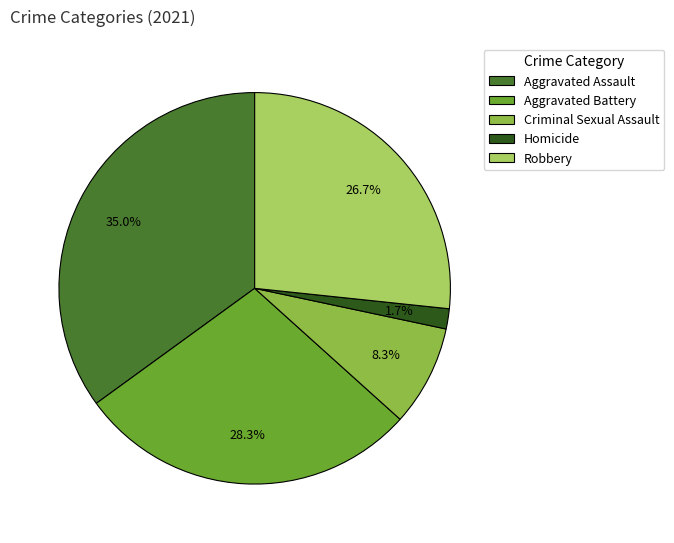

What is the ratio of the value at Robbery to the value at Aggravated Battery?

0.9